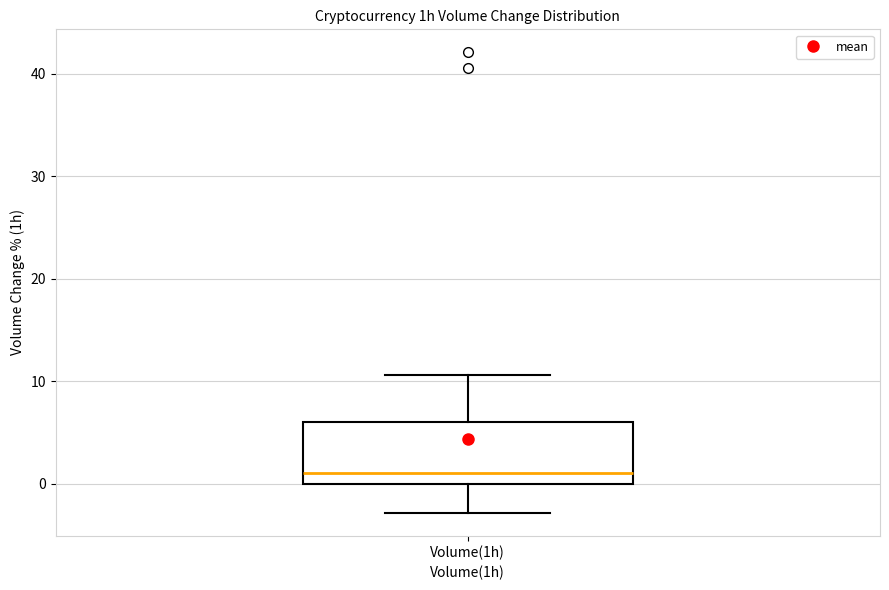

Where is the lower edge of the box for Volume(1h) on the y-axis? The values are not printed on the chart, so give them approximately, as read against the axis.

0